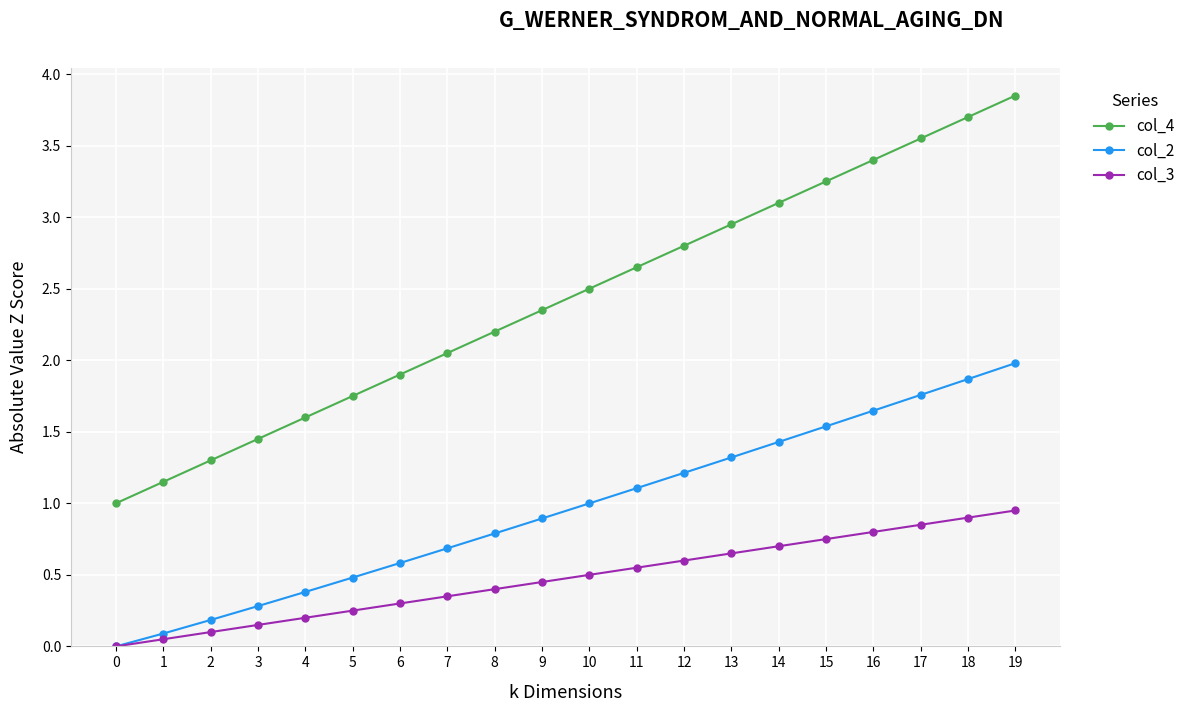

True or false: col_3 has a value of 0.4 at 14.

False